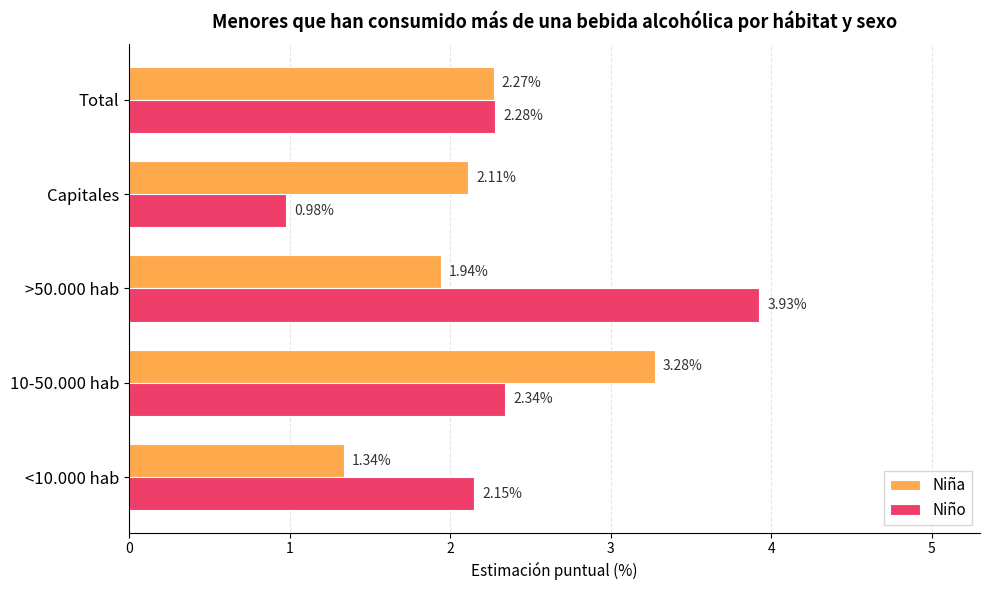

At which category is the sum across all series the highest?

>50.000 hab